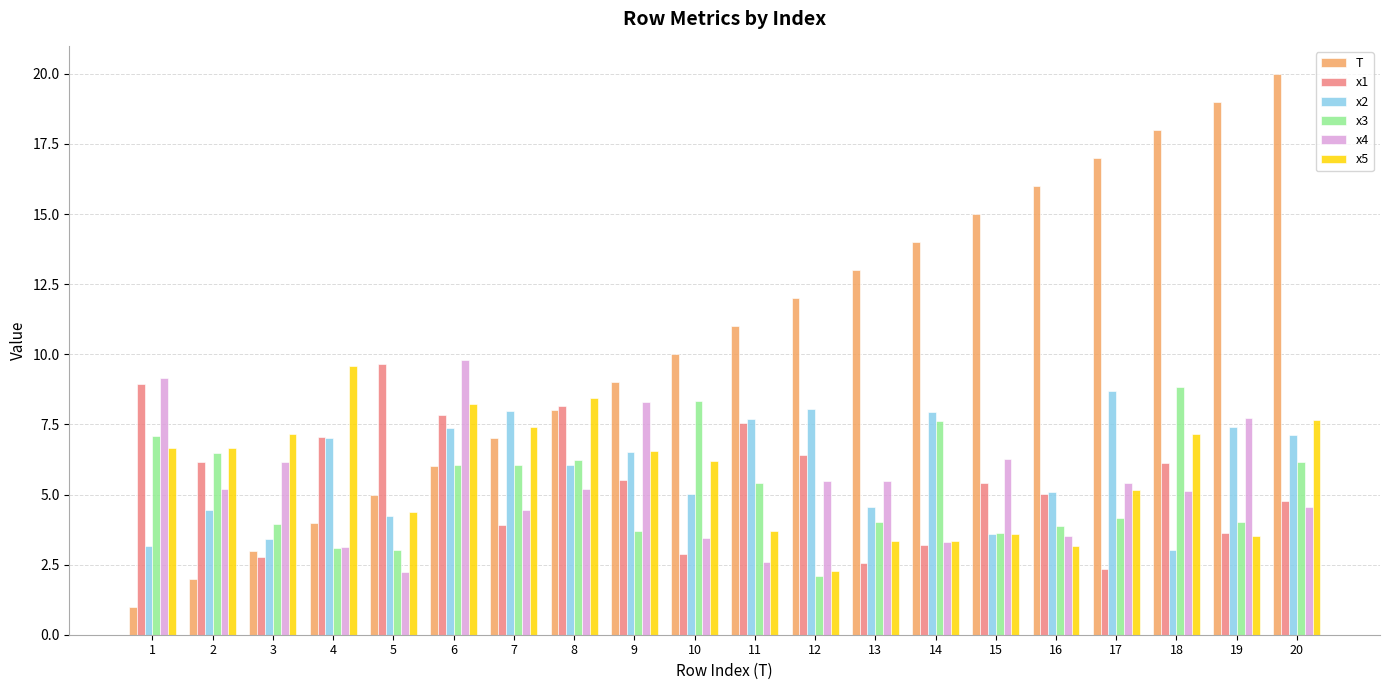

How many bars are there in each group?

6